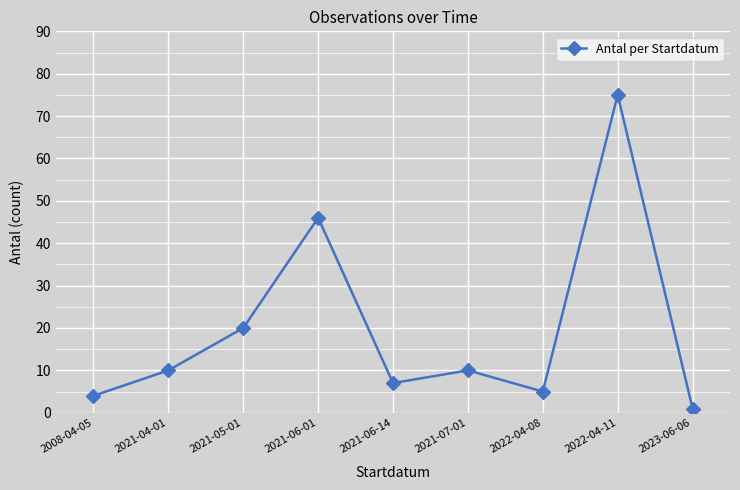

What is the difference between the second highest and second lowest values?

42